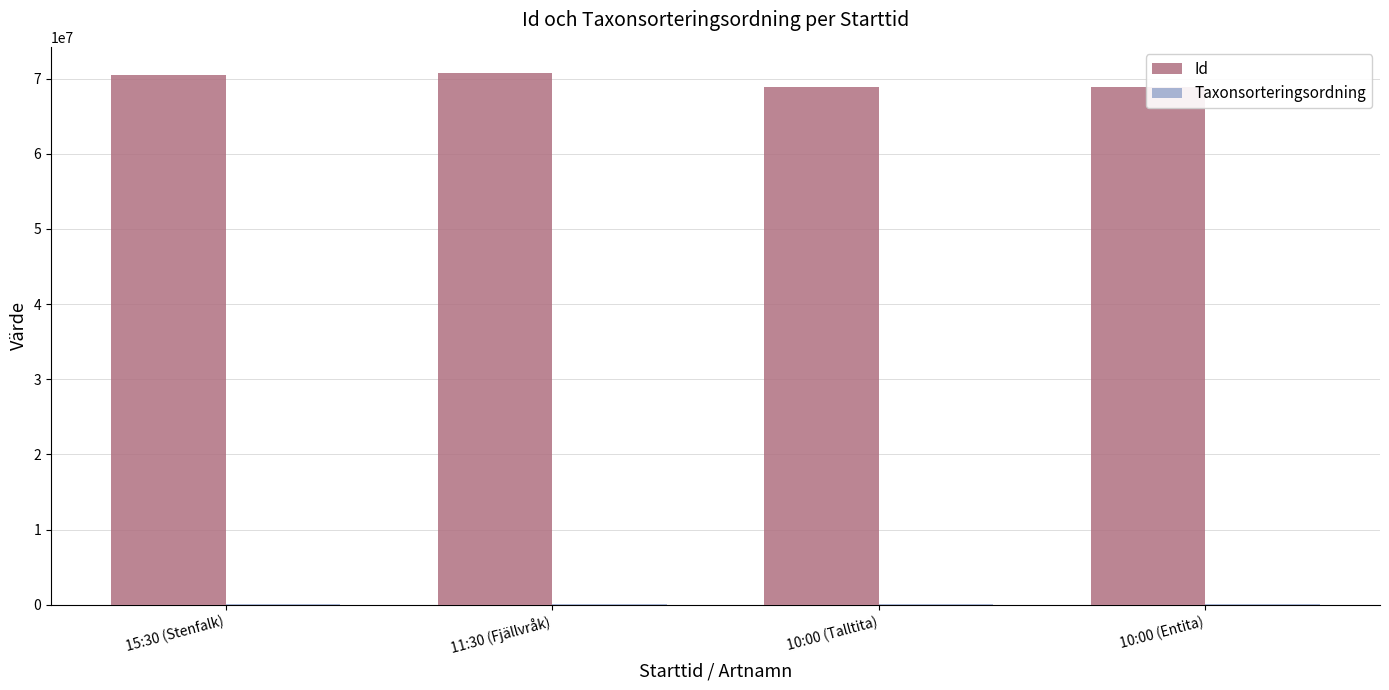

Which series has the largest total across all categories?

Id